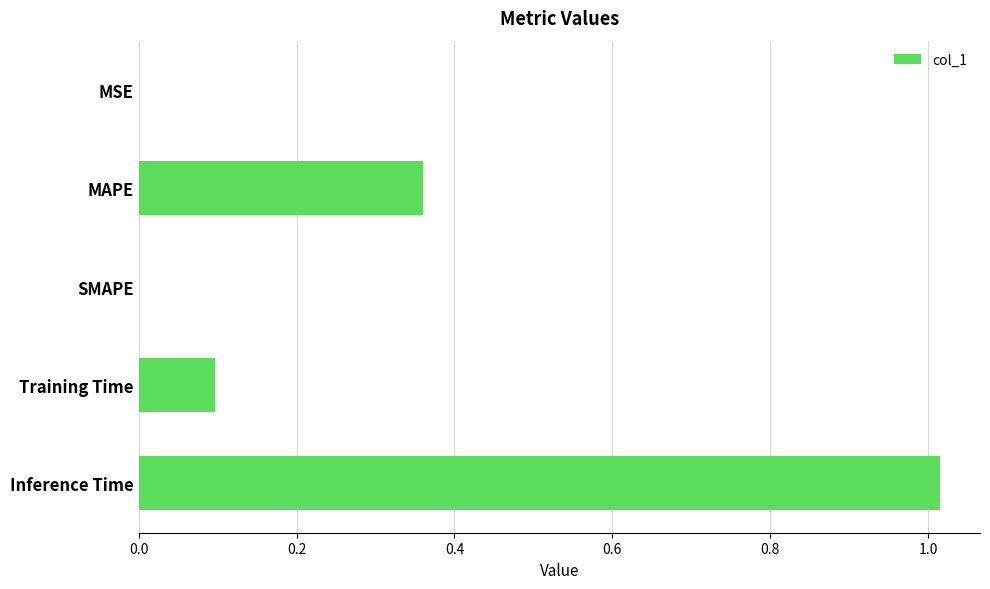

Which category has the highest value across all series?

Inference Time